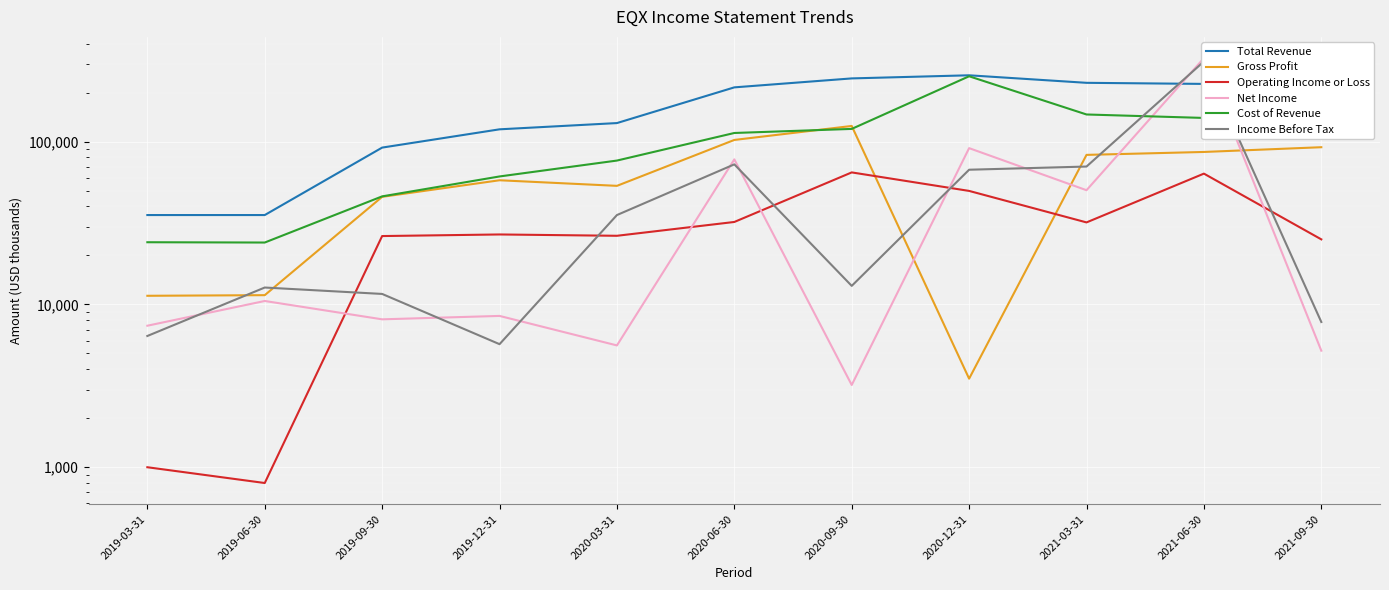

Which has a higher value, 2020-12-31 or 2019-06-30?

2020-12-31